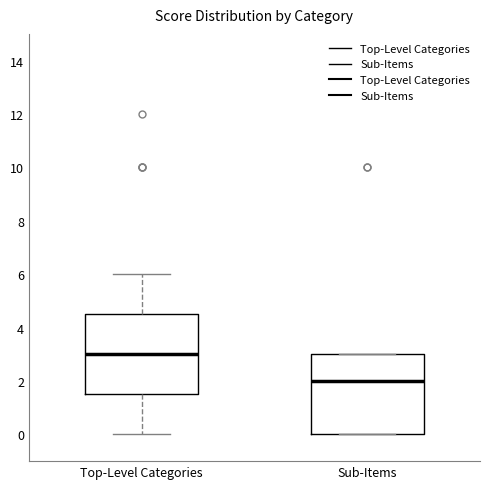

Which box has the highest median line?

Top-Level Categories